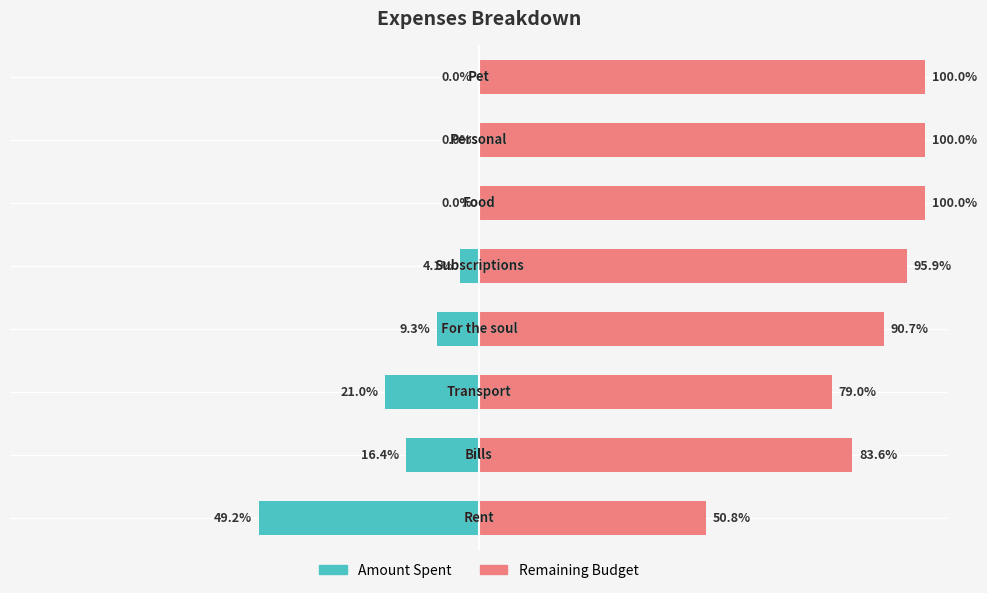

How many categories are shown in the chart?

8